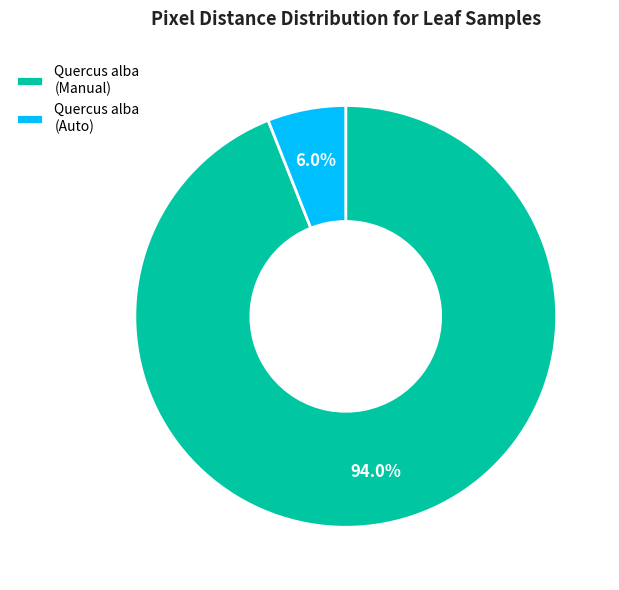

Rank the categories by value from lowest to highest.

Quercus alba (Auto), Quercus alba (Manual)